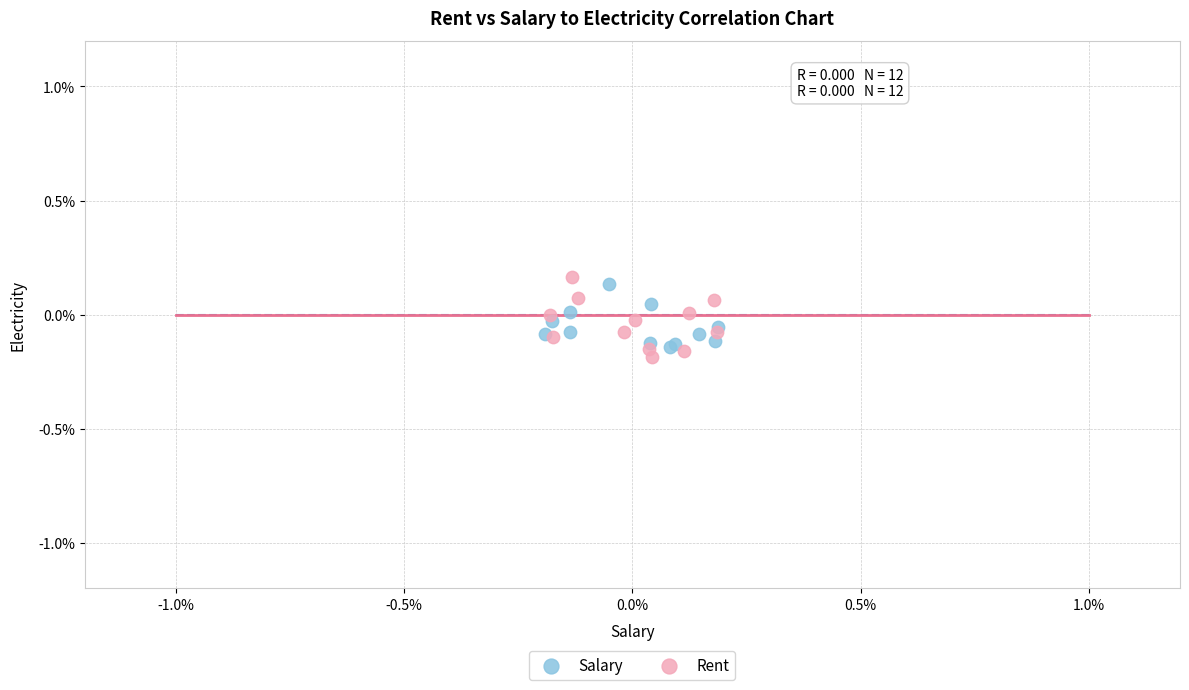

Which series contains the highest Y value?

Rent